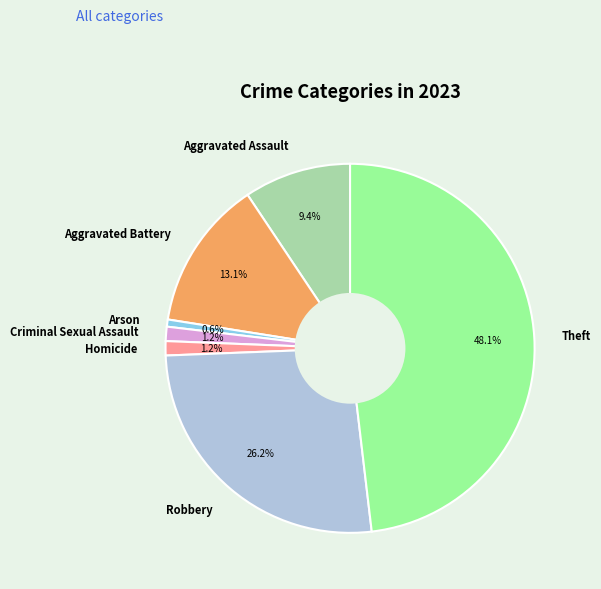

Which category has the biggest portion of the pie?

Theft